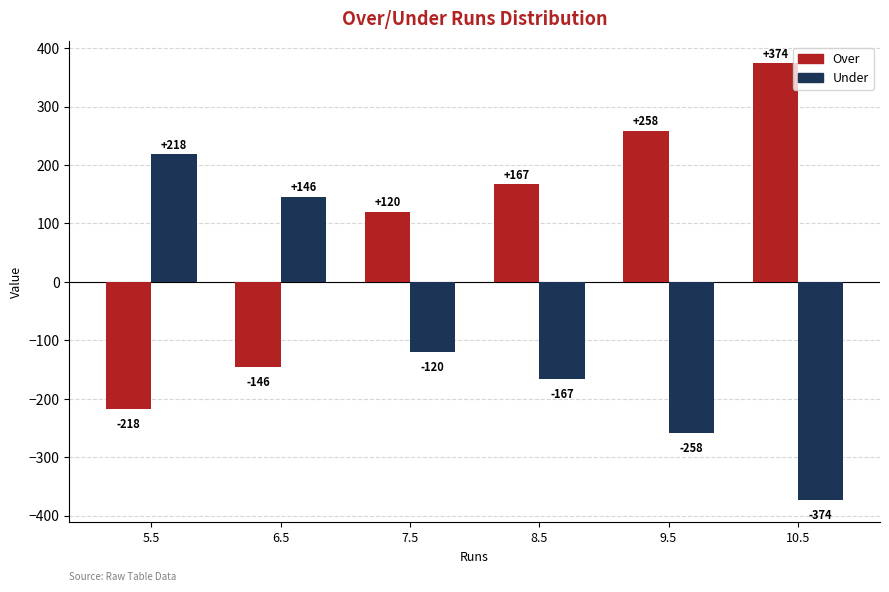

How many data points in Under are above -120?

2